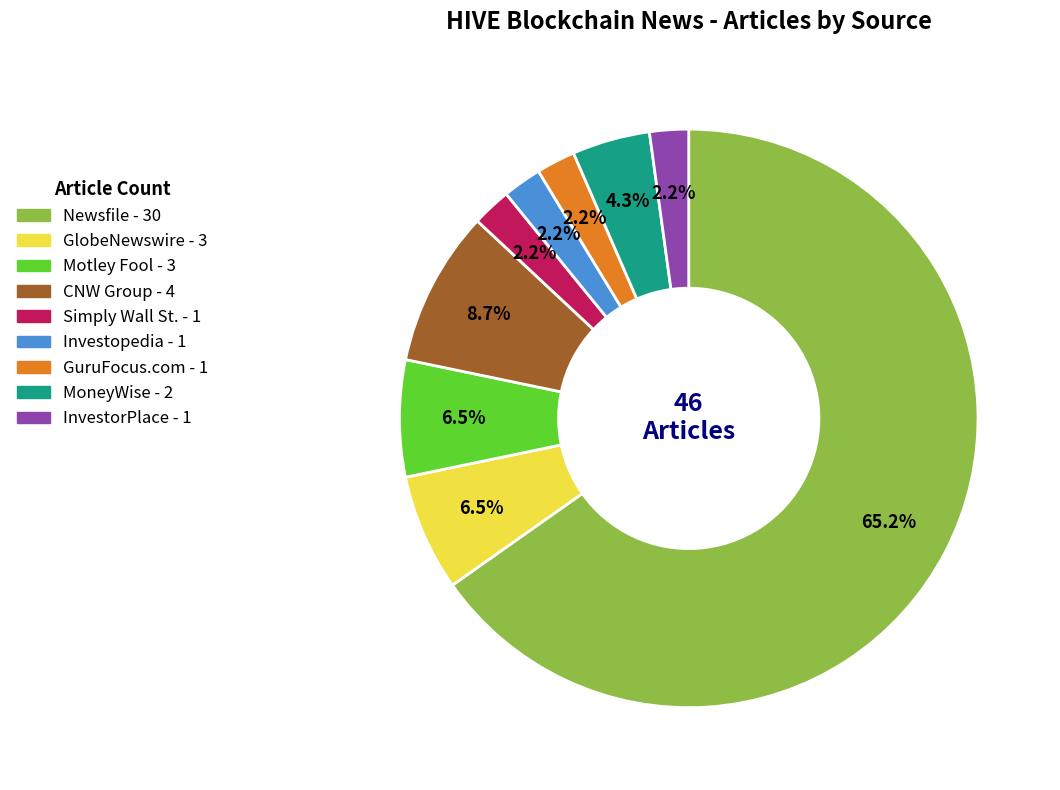

To the nearest percent, what is the difference between the Investopedia and GlobeNewswire slice percentages?

4%